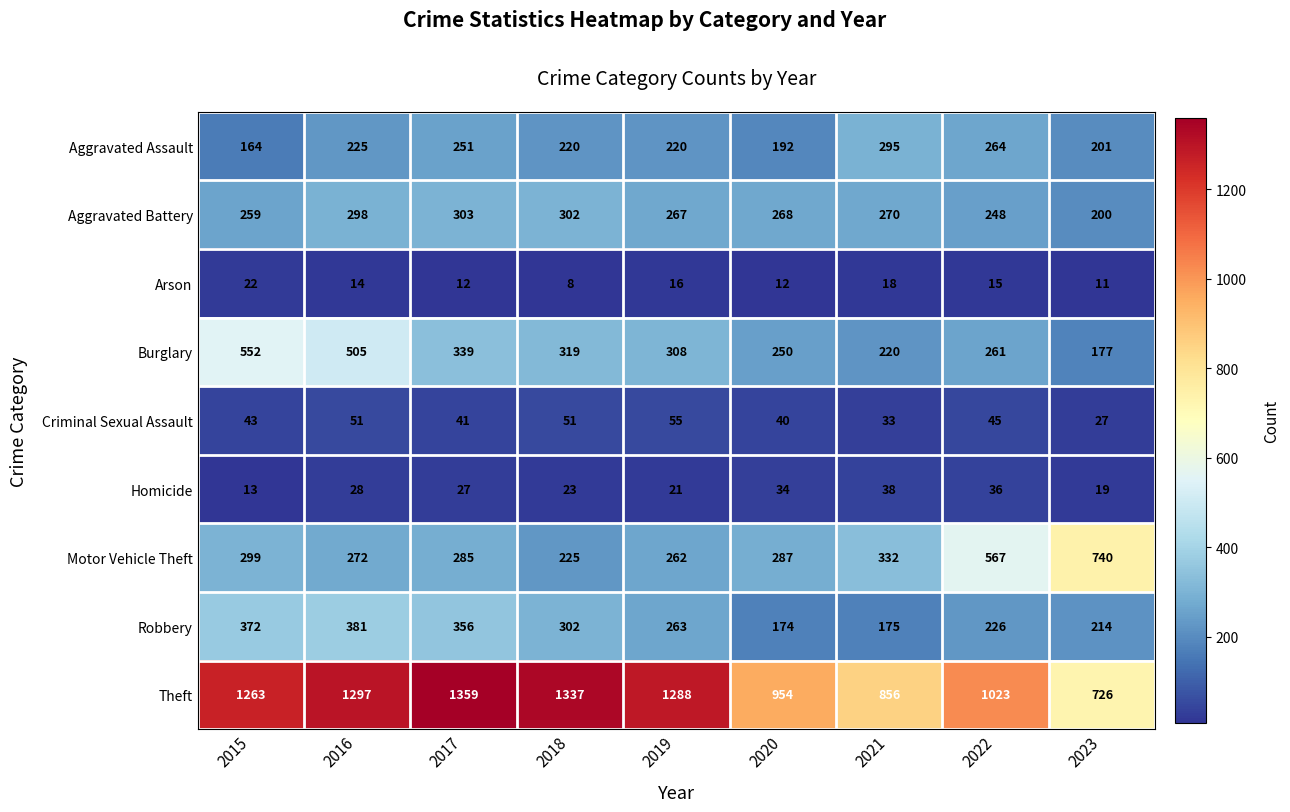

What is the total value across all series at 2016?

3071